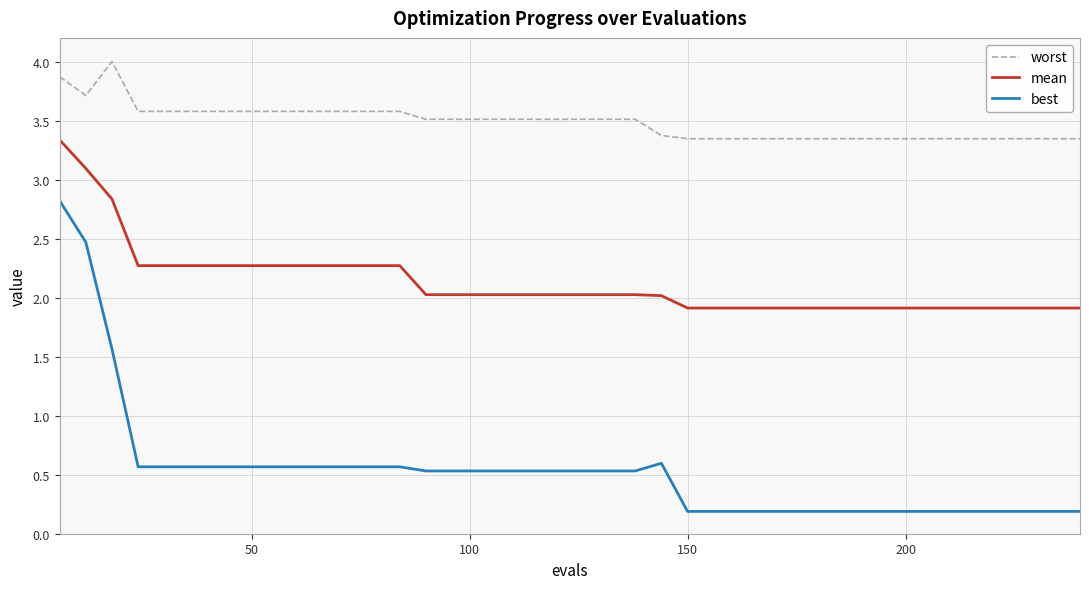

How many lines are shown in the chart?

3